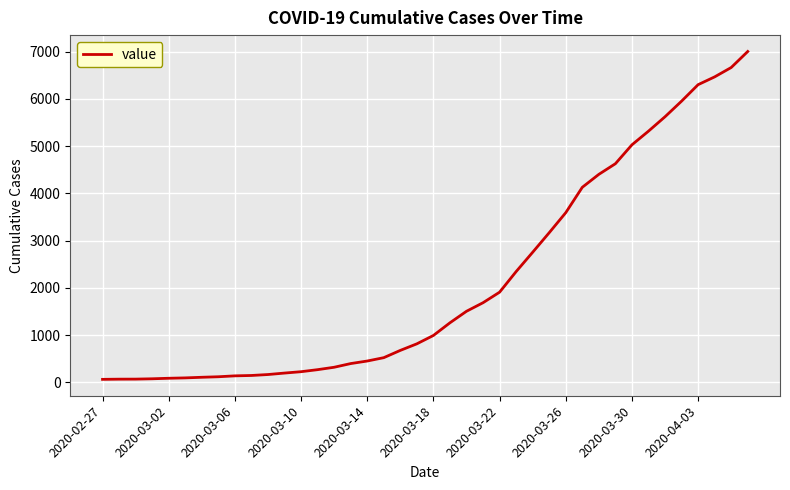

What is the greatest value displayed?

7003